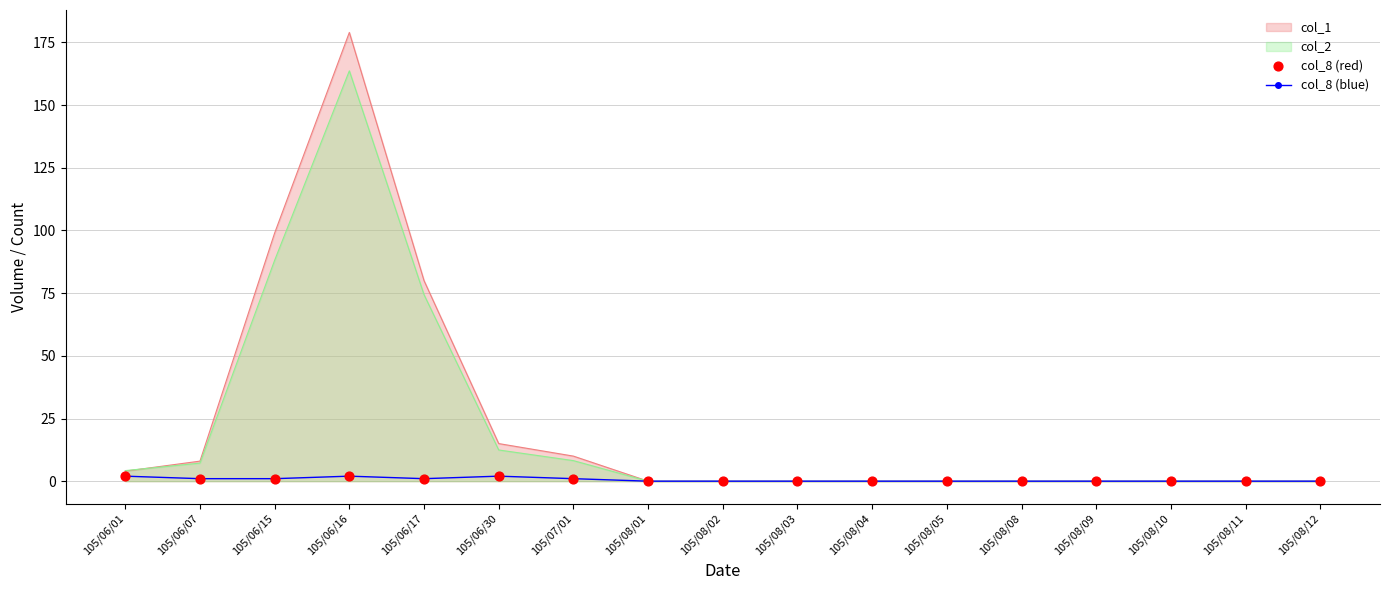

At which category is the sum across all series the highest?

105/06/16